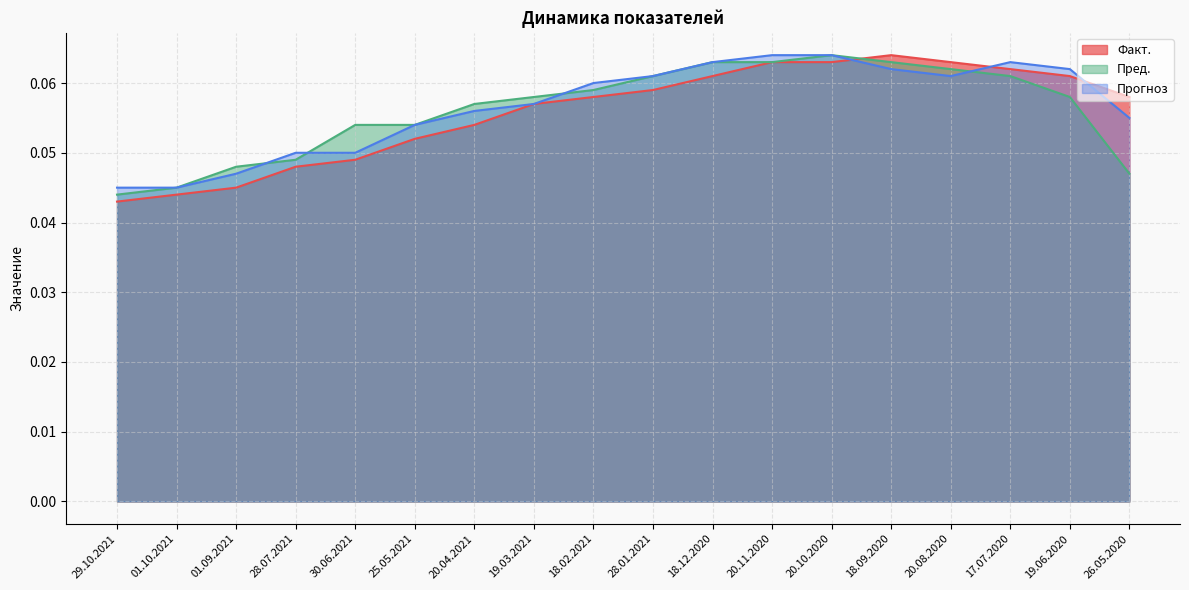

Rank the series by their maximum value, from lowest to highest.

Факт., Пред., Прогноз